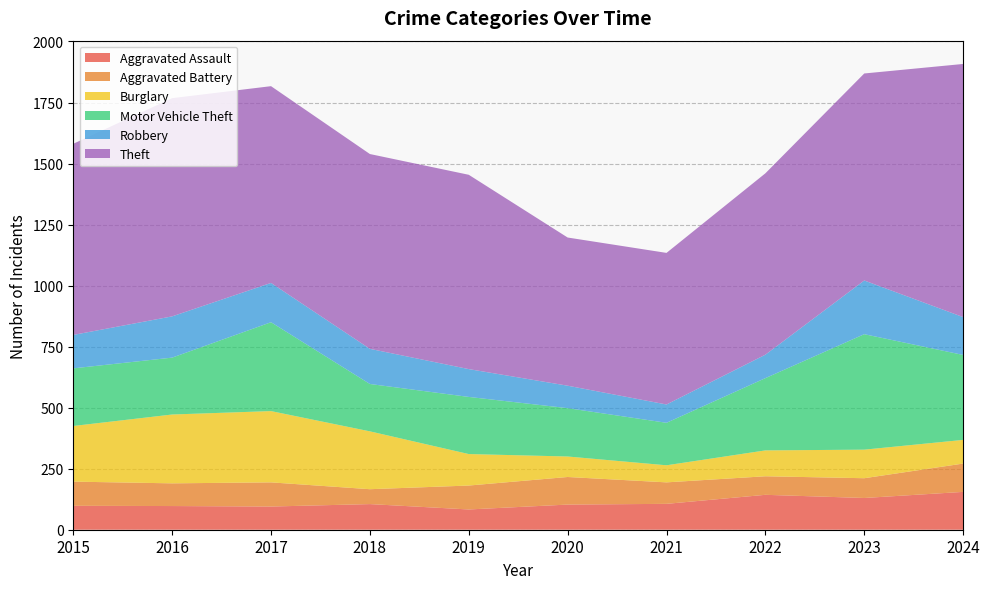

Reading right to left, list all the values displayed in this chart.

Aggravated Assault: 155	130	143	106	103	83	105	95	97	98
Aggravated Battery: 116	81	76	88	113	98	61	99	93	99
Burglary: 97	117	106	70	84	129	237	292	282	228
Motor Vehicle Theft: 348	473	296	174	198	234	194	364	233	236
Robbery: 155	220	96	75	92	114	144	161	169	137
Theft: 1037	848	743	621	607	796	798	806	894	783